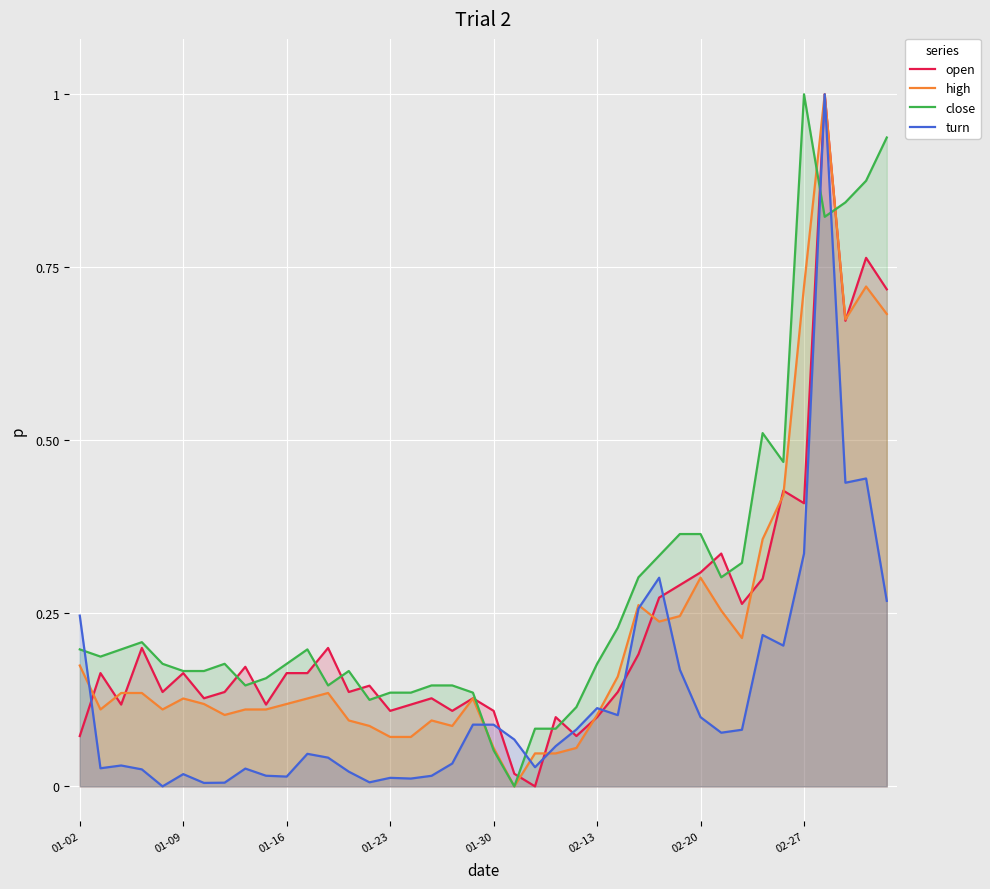

What is the highest value of the open series?

1.0